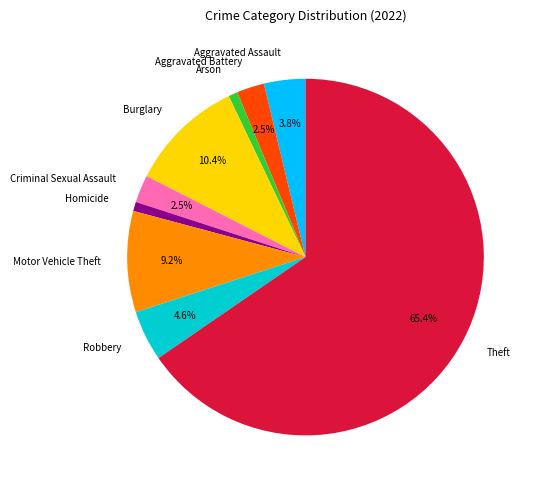

What percentage is the Homicide slice, to the nearest percent?

1%